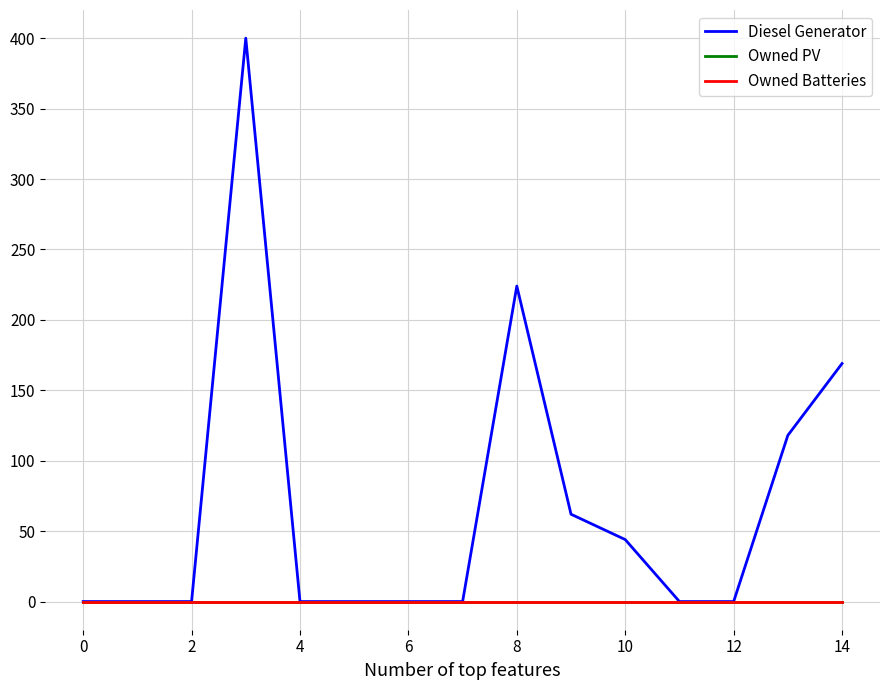

Is this an area chart (filled region under the line)?

No